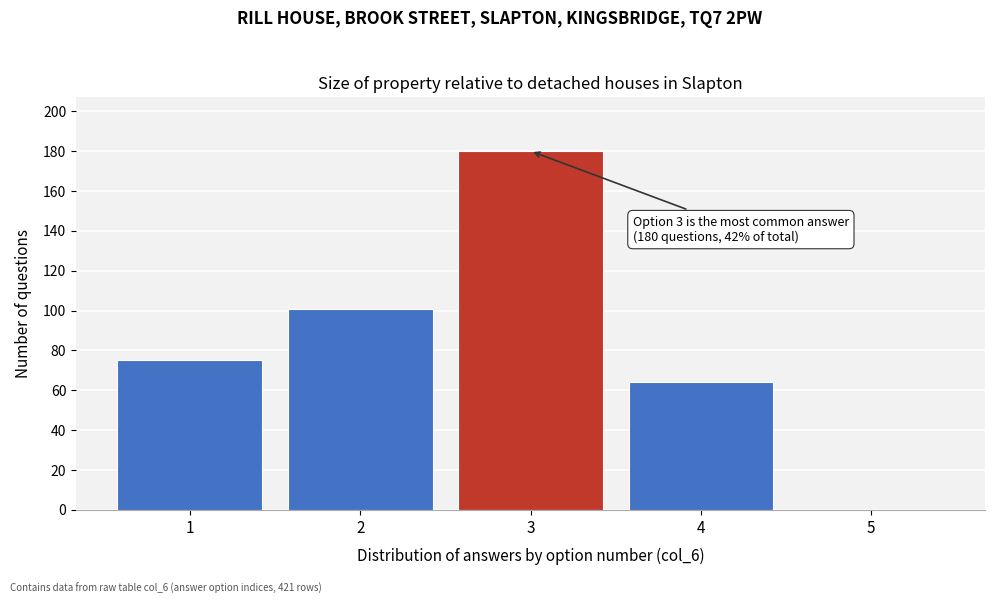

Reading left to right, extract all data points from this chart.

1=75	2=101	3=180	4=64	5=0